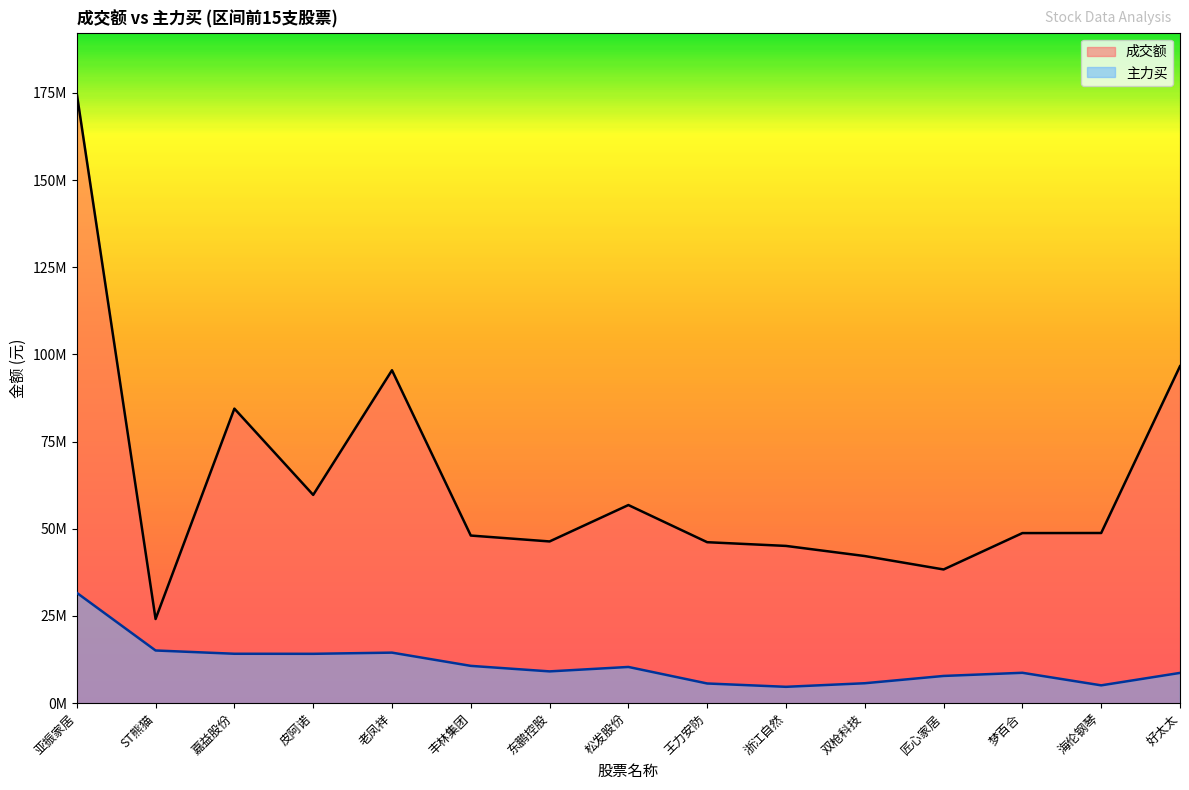

What is the value of the 主力买 point at the 9th from the left?

5646976